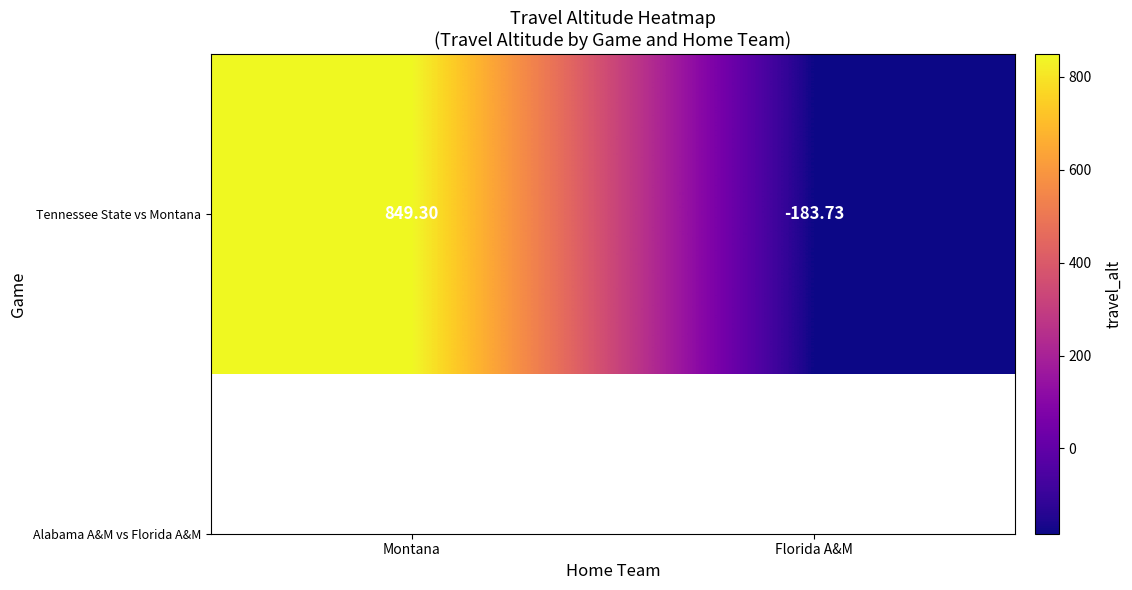

What is the smallest value displayed?

-183.7